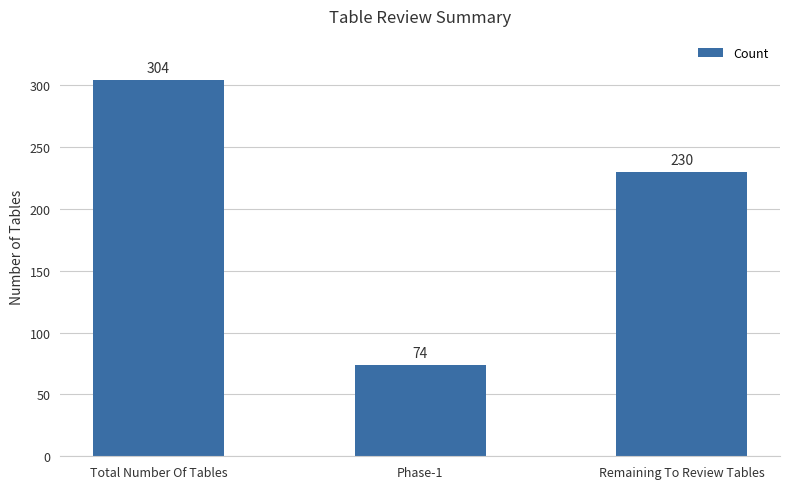

Reading left to right, list all the values displayed in this chart.

304	74	230